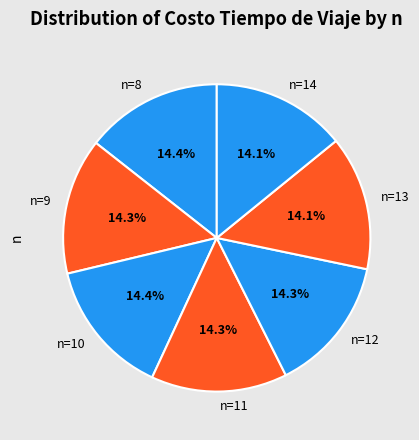

What is the ratio of the value at n=14 to the value at n=10?

1.0